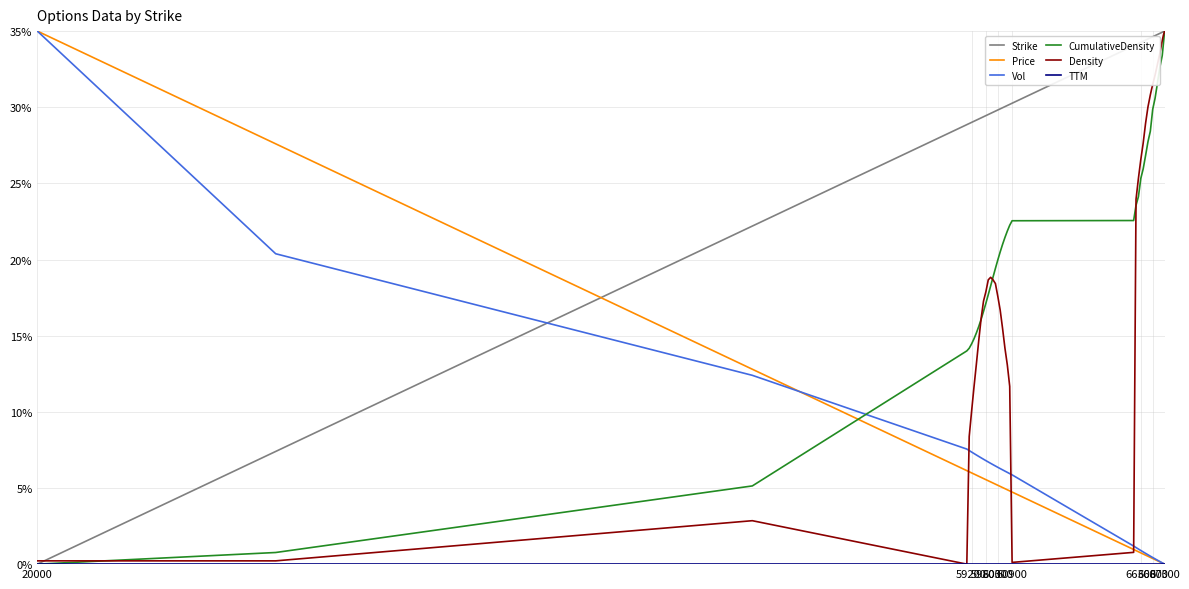

How many intersections are there between Vol and Strike?

1